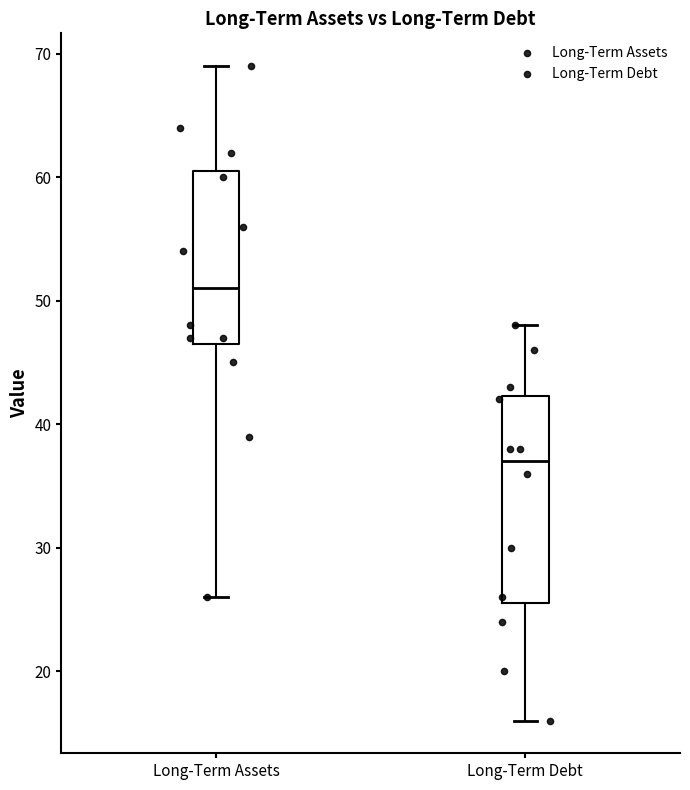

Reading left to right, transcribe this box plot: for each box, give where its median line is, the range the box spans, and where its two whiskers end, as read against the y-axis. The values are not printed on the chart, so give them approximately, as read against the axis.

Long-Term Assets: median 51, box 47 to 61, whiskers 26 to 69
Long-Term Debt: median 37, box 26 to 42, whiskers 16 to 48